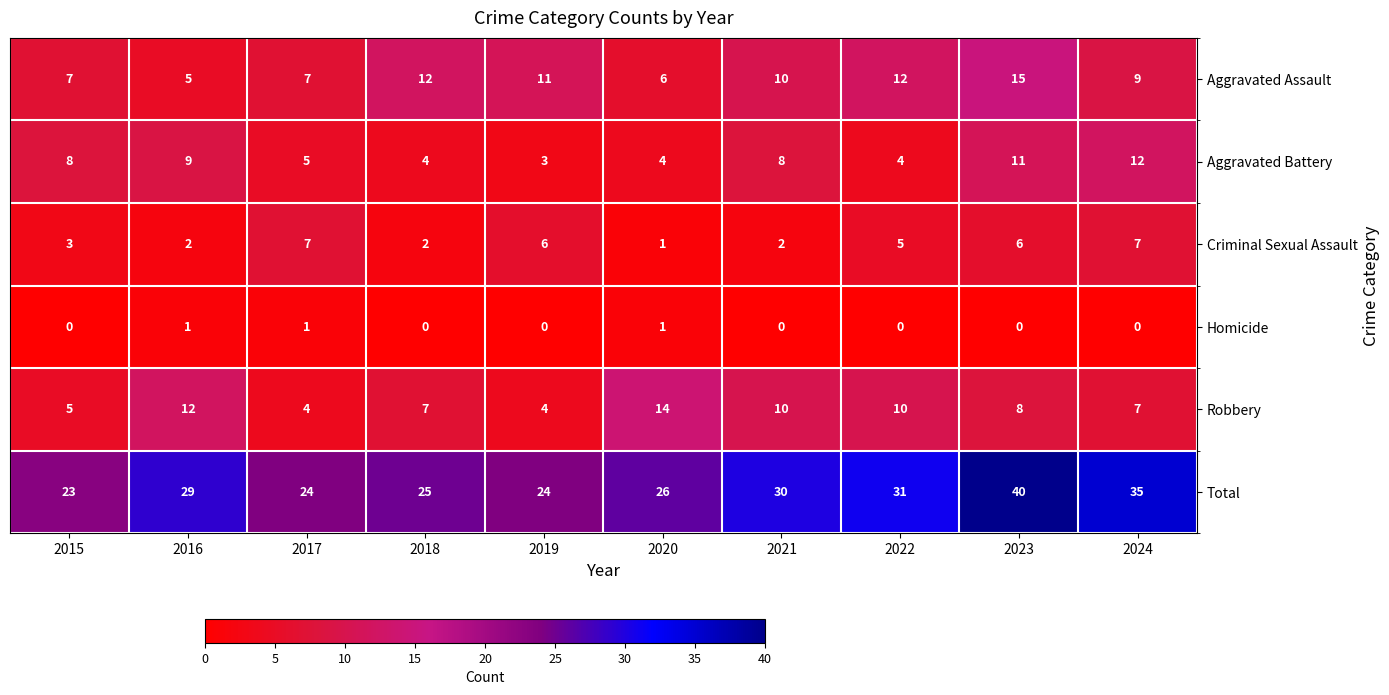

Read the Robbery value at 2024, to the nearest 10.

10